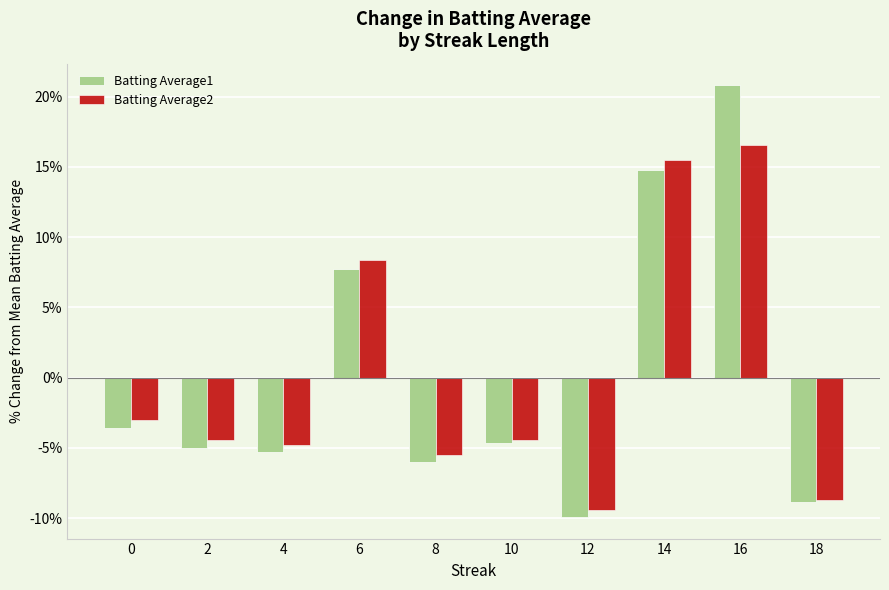

What are all the series names shown in the legend?

Batting Average1, Batting Average2